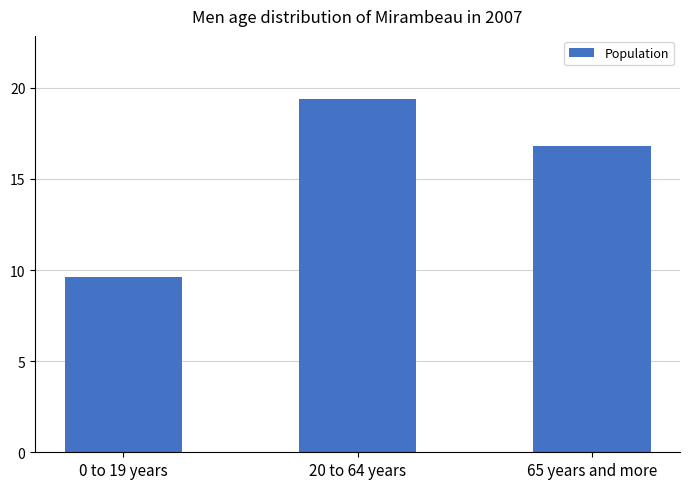

What is the smallest value displayed?

9.6